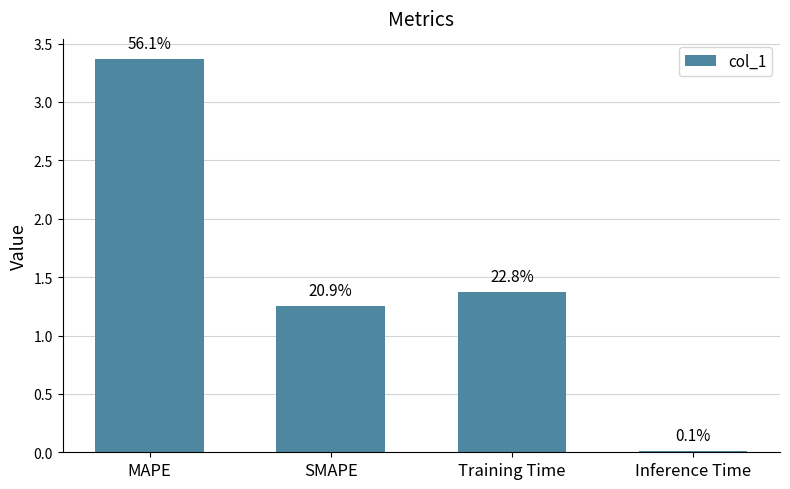

Which label corresponds to the smallest value in the chart?

Inference Time